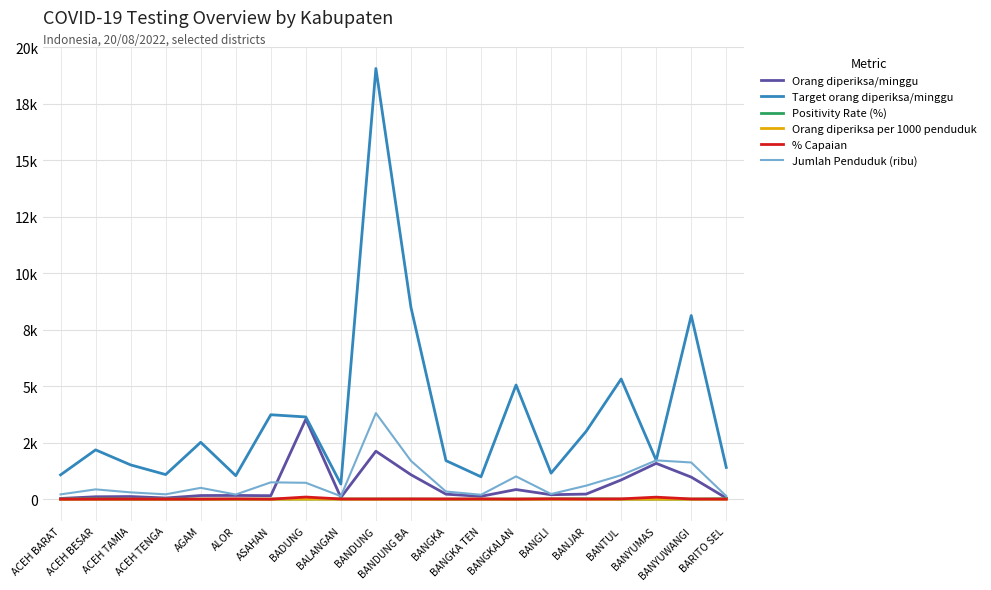

Reading left to right, extract all data points from this chart.

Orang diperiksa/minggu: ACEH BARAT=35.0	ACEH BESAR=110.0	ACEH TAMIA=120.0	ACEH TENGA=55.0	AGAM=164.0	ALOR=168.0	ASAHAN=158.0	BADUNG=3540.0	BALANGAN=79.0	BANDUNG=2125.0	BANDUNG BA=1085.0	BANGKA=224.0	BANGKA TEN=130.0	BANGKALAN=429.0	BANGLI=200.0	BANJAR=228.0	BANTUL=853.0	BANYUMAS=1588.0	BANYUWANGI=979.0	BARITO SEL=53.0
Target orang diperiksa/minggu: ACEH BARAT=1078.0	ACEH BESAR=2184.0	ACEH TAMIA=1519.0	ACEH TENGA=1092.0	AGAM=2520.0	ALOR=1043.0	ASAHAN=3738.0	BADUNG=3640.0	BALANGAN=672.0	BANDUNG=19054.0	BANDUNG BA=8491.0	BANGKA=1708.0	BANGKA TEN=994.0	BANGKALAN=5054.0	BANGLI=1155.0	BANJAR=3003.0	BANTUL=5320.0	BANYUMAS=1722.0	BANYUWANGI=8127.0	BARITO SEL=1407.0
Positivity Rate (%): ACEH BARAT=2.9	ACEH BESAR=11.8	ACEH TAMIA=0.8	ACEH TENGA=1.8	AGAM=4.3	ALOR=0.6	ASAHAN=5.1	BADUNG=7.1	BALANGAN=10.1	BANDUNG=8.7	BANDUNG BA=7.3	BANGKA=0.9	BANGKA TEN=4.6	BANGKALAN=3.0	BANGLI=12.5	BANJAR=21.5	BANTUL=4.5	BANYUMAS=2.8	BANYUWANGI=4.3	BARITO SEL=24.5
Orang diperiksa per 1000 penduduk: ACEH BARAT=0.2	ACEH BESAR=0.3	ACEH TAMIA=0.4	ACEH TENGA=0.3	AGAM=0.3	ALOR=0.8	ASAHAN=0.2	BADUNG=4.9	BALANGAN=0.6	BANDUNG=0.6	BANDUNG BA=0.6	BANGKA=0.7	BANGKA TEN=0.7	BANGKALAN=0.4	BANGLI=0.9	BANJAR=0.4	BANTUL=0.8	BANYUMAS=0.9	BANYUWANGI=0.6	BARITO SEL=0.4
% Capaian: ACEH BARAT=3.2	ACEH BESAR=5.0	ACEH TAMIA=7.9	ACEH TENGA=5.0	AGAM=6.5	ALOR=16.1	ASAHAN=4.2	BADUNG=97.3	BALANGAN=11.8	BANDUNG=11.2	BANDUNG BA=12.8	BANGKA=13.1	BANGKA TEN=13.1	BANGKALAN=8.5	BANGLI=17.3	BANJAR=7.6	BANTUL=16.0	BANYUMAS=92.2	BANYUWANGI=12.0	BARITO SEL=3.8
Jumlah Penduduk (ribu): ACEH BARAT=215.3	ACEH BESAR=436.2	ACEH TAMIA=304.3	ACEH TENGA=218.0	AGAM=504.1	ALOR=209.2	ASAHAN=747.6	BADUNG=728.0	BALANGAN=134.6	BANDUNG=3810.7	BANDUNG BA=1698.9	BANGKA=341.4	BANGKA TEN=198.5	BANGKALAN=1010.7	BANGLI=231.1	BANJAR=601.3	BANTUL=1064.3	BANYUMAS=1719.8	BANYUWANGI=1626.1	BARITO SEL=140.4